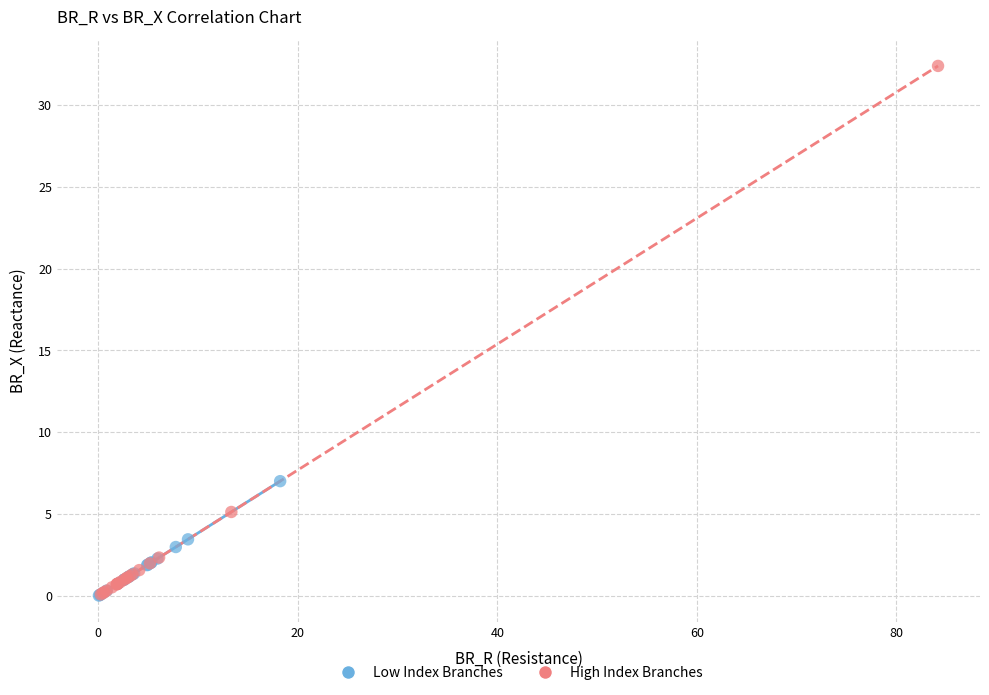

Which series has the widest spread of Y values?

High Index Branches